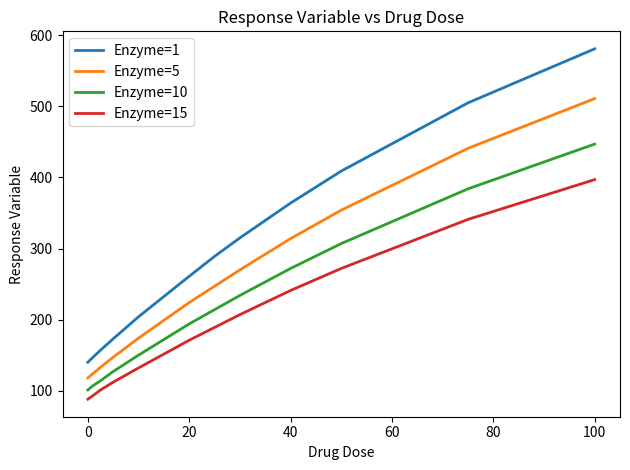

Which series has the largest total across all categories?

Enzyme=1